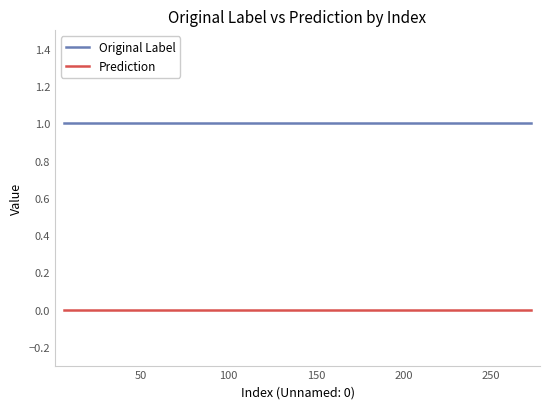

At how many categories does at least one series exceed 0?

18